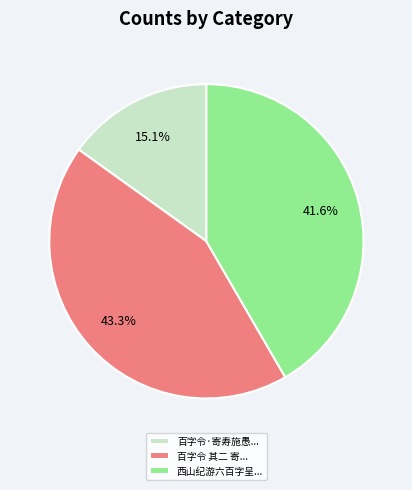

Rank the categories by value from highest to lowest.

百字令 其二 寄..., 西山纪游六百字呈..., 百字令·寄寿施愚...